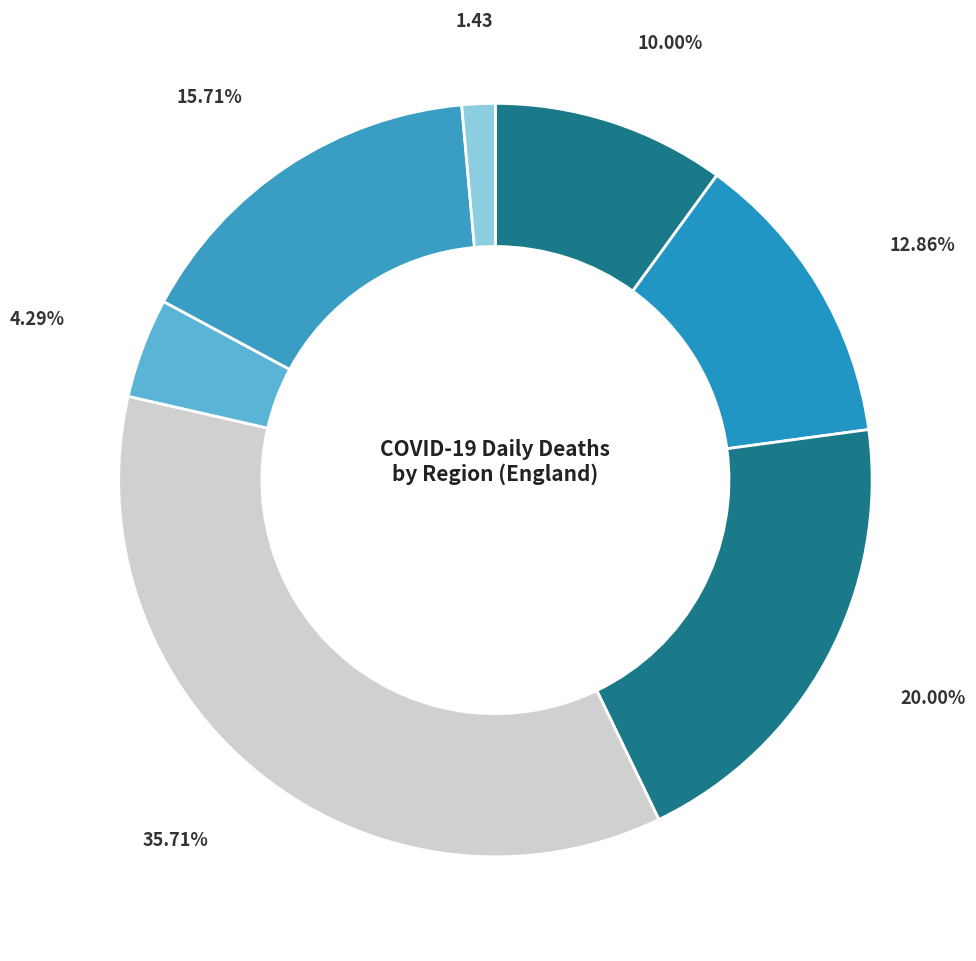

How many segments does this pie chart have?

7